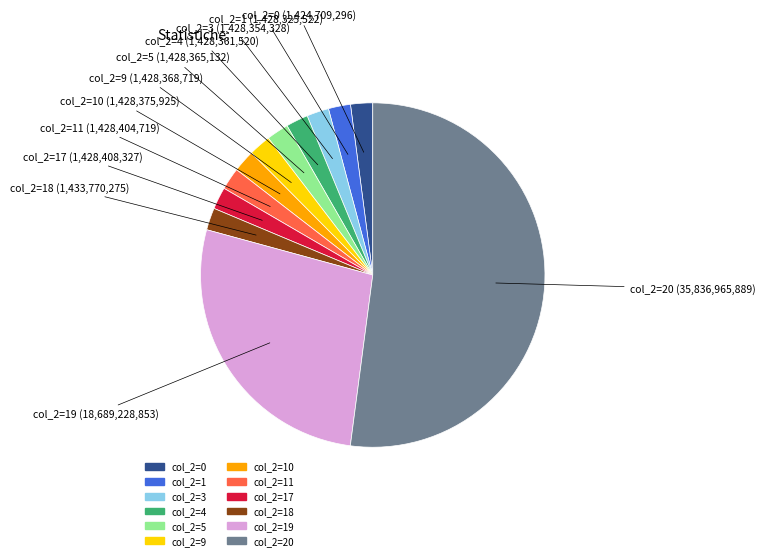

Is there a majority slice in this chart?

Yes